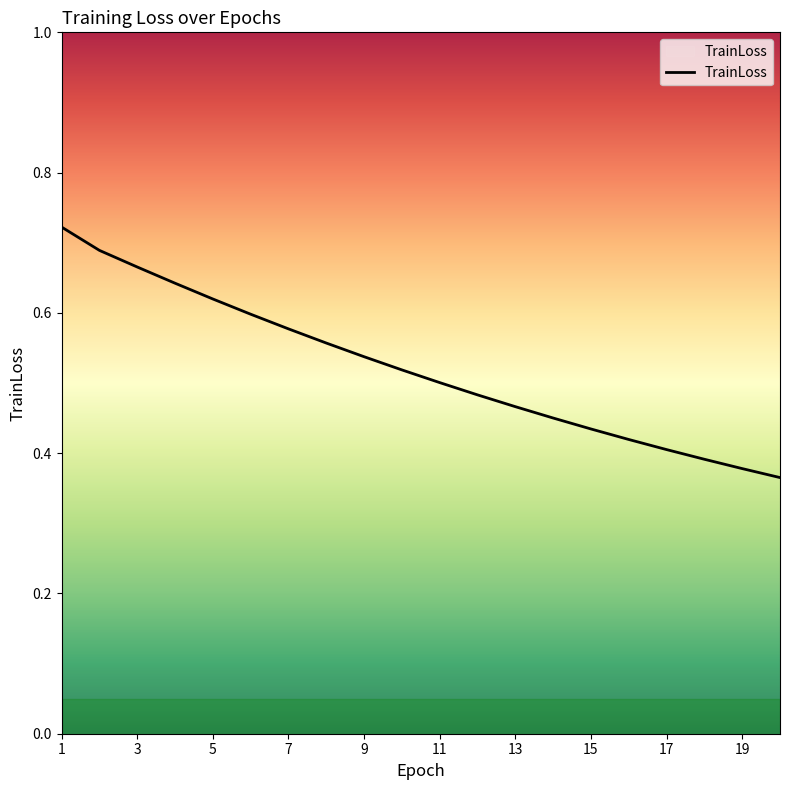

Reading left to right, transcribe all the data shown in this chart.

0.7	0.7	0.7	0.6	0.6	0.6	0.6	0.6	0.5	0.5	0.5	0.5	0.5	0.5	0.4	0.4	0.4	0.4	0.4	0.4